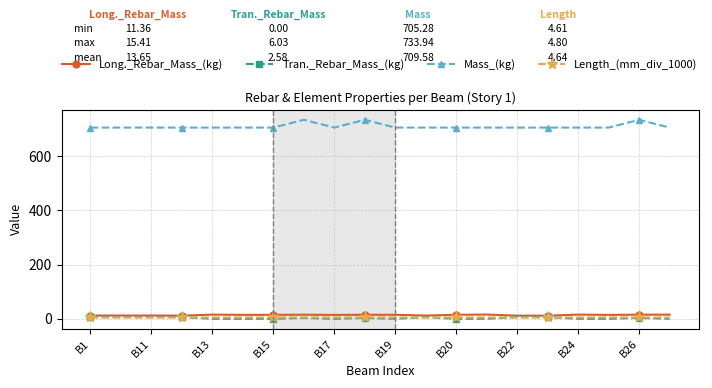

Count the number of data series in this chart.

4